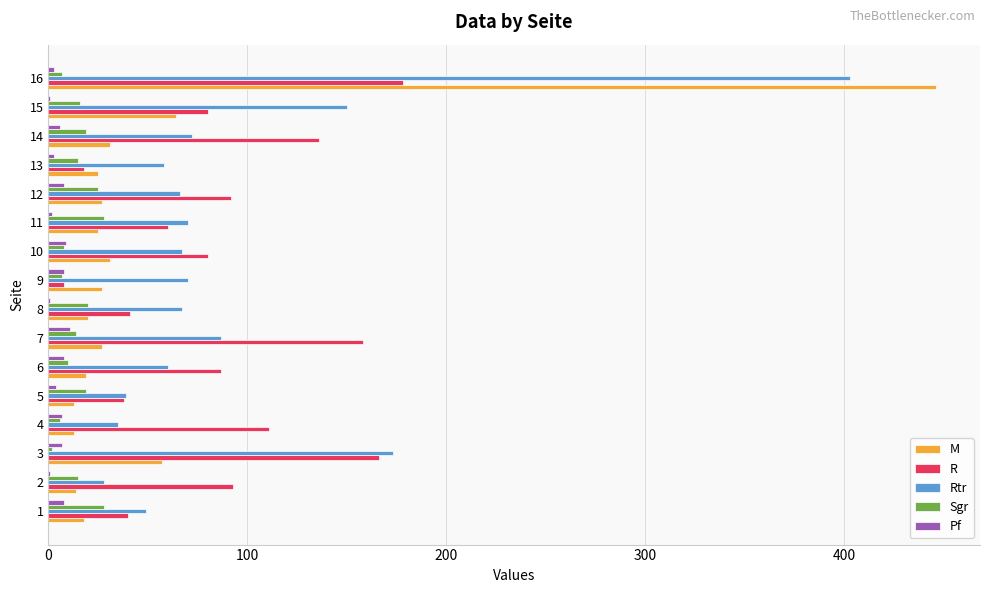

Between 2 and 7, which series saw the biggest shift?

R